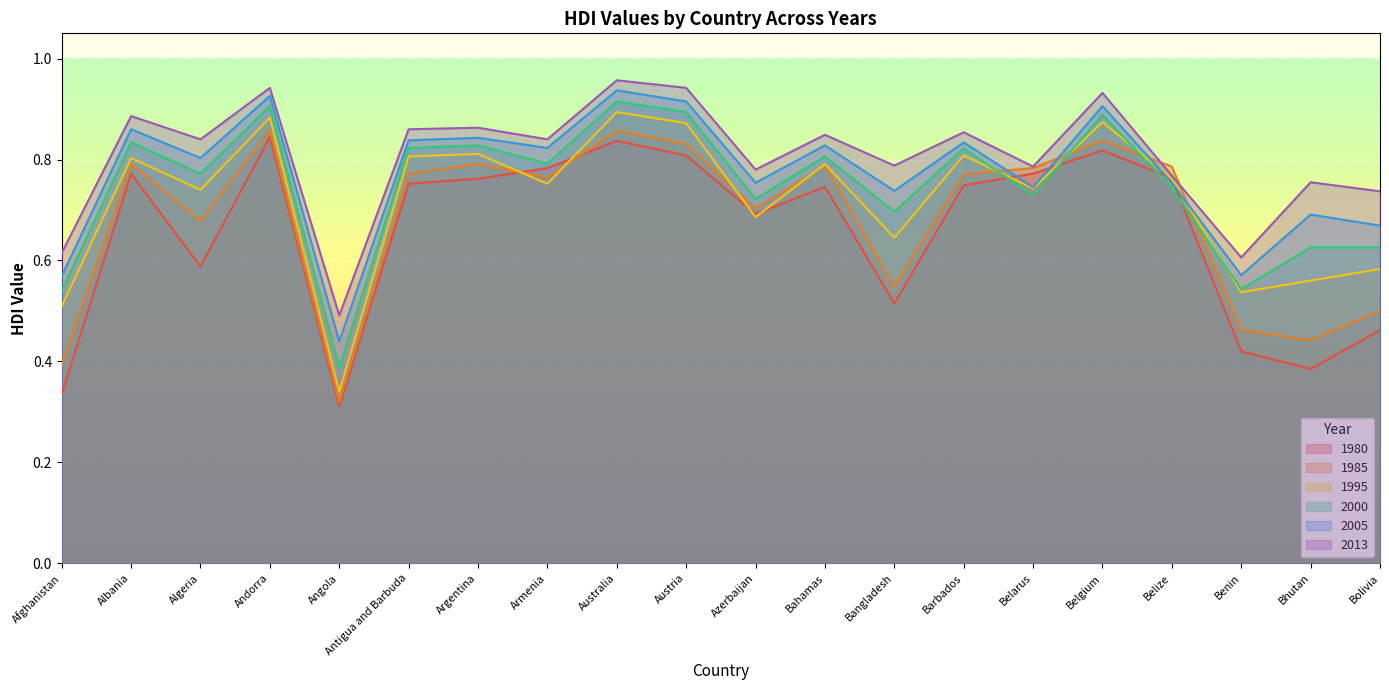

Reading left to right, list all the values displayed in this chart.

1985: 0.4	0.8	0.7	0.9	0.3	0.8	0.8	0.8	0.9	0.8	0.7	0.8	0.5	0.8	0.8	0.8	0.8	0.5	0.4	0.5
1995: 0.5	0.8	0.7	0.9	0.3	0.8	0.8	0.8	0.9	0.9	0.7	0.8	0.6	0.8	0.7	0.9	0.8	0.5	0.6	0.6
2005: 0.6	0.9	0.8	0.9	0.4	0.8	0.8	0.8	0.9	0.9	0.8	0.8	0.7	0.8	0.7	0.9	0.8	0.6	0.7	0.7
2000: 0.5	0.8	0.8	0.9	0.4	0.8	0.8	0.8	0.9	0.9	0.7	0.8	0.7	0.8	0.7	0.9	0.7	0.5	0.6	0.6
2013: 0.6	0.9	0.8	0.9	0.5	0.9	0.9	0.8	1.0	0.9	0.8	0.8	0.8	0.9	0.8	0.9	0.8	0.6	0.8	0.7
1980: 0.3	0.8	0.6	0.8	0.3	0.8	0.8	0.8	0.8	0.8	0.7	0.7	0.5	0.7	0.8	0.8	0.8	0.4	0.4	0.5